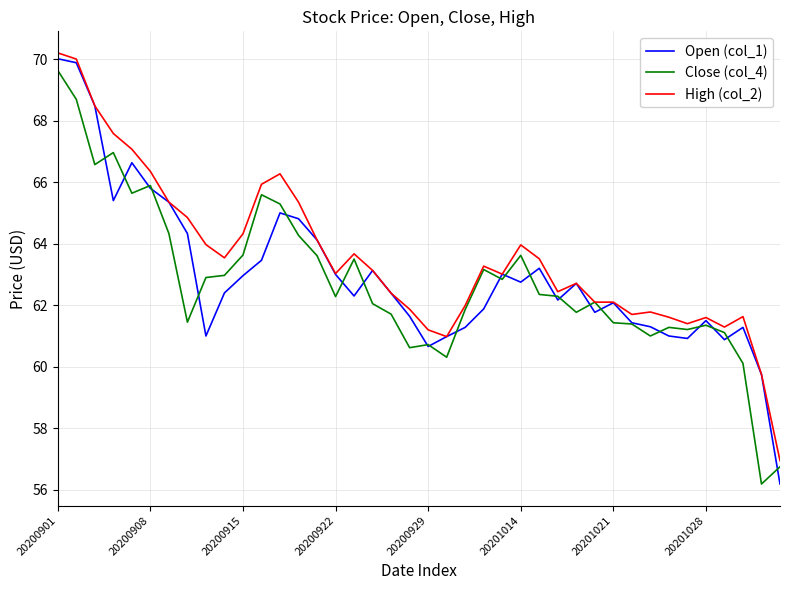

What is the minimum value for High (col_2)?

57.0